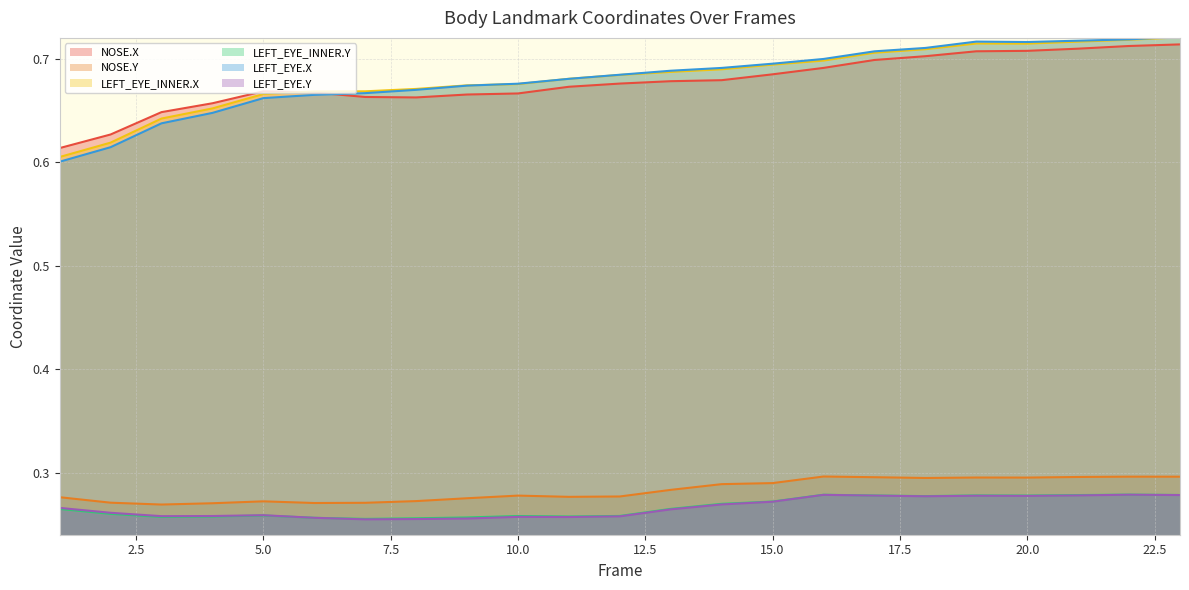

What are all the series names shown in the legend?

NOSE.X, NOSE.Y, LEFT_EYE_INNER.X, LEFT_EYE_INNER.Y, LEFT_EYE.X, LEFT_EYE.Y